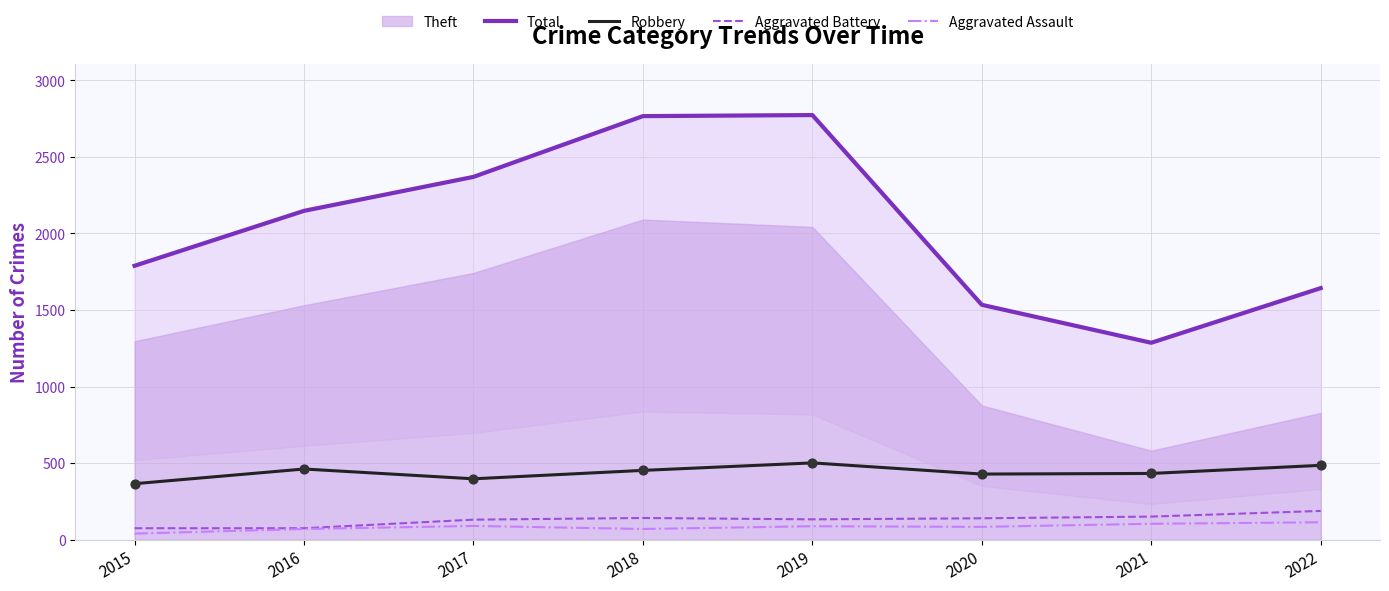

Which series contains the highest Y value?

Total